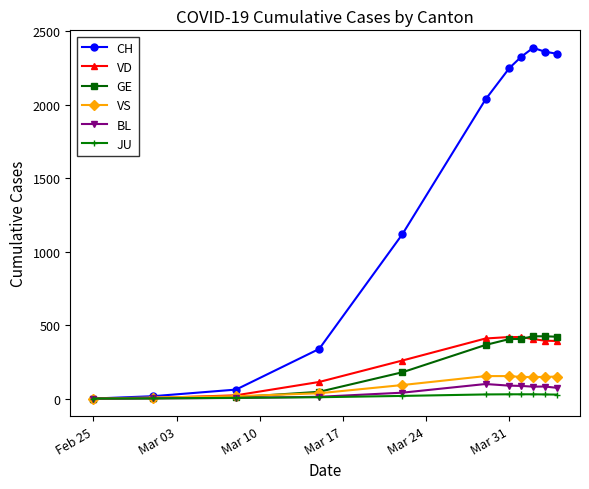

Which series has the largest range (max minus min)?

CH